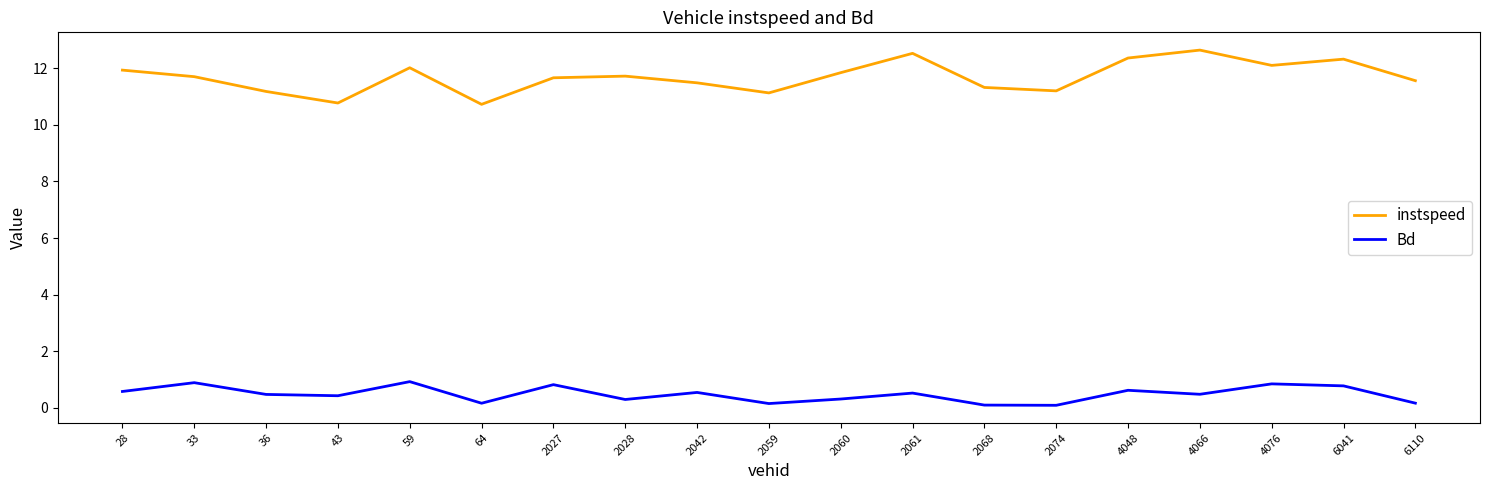

Between 2074 and 6110, which series saw the biggest shift?

instspeed